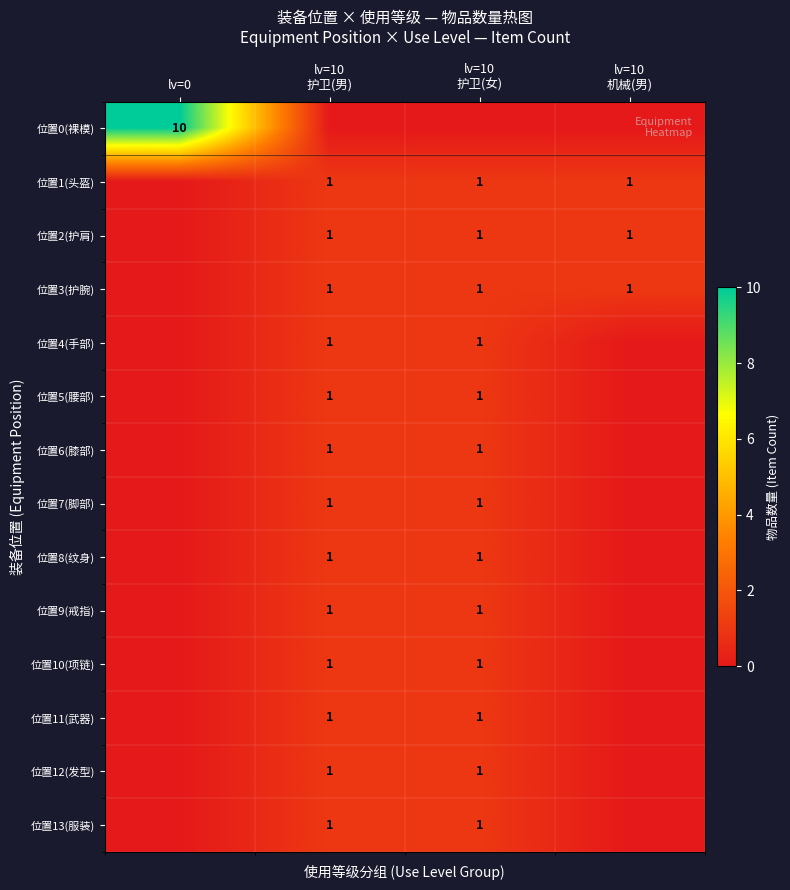

Which series has the largest total across all categories?

位置0(裸模)